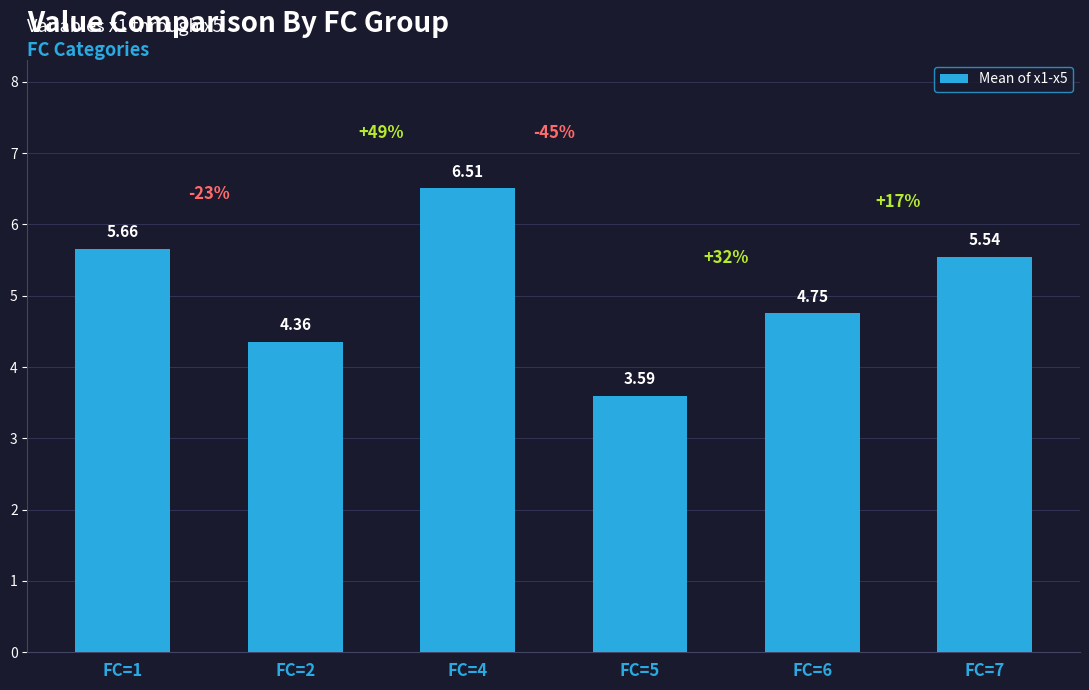

What is the sum of the values at FC=7 and FC=5?

9.1